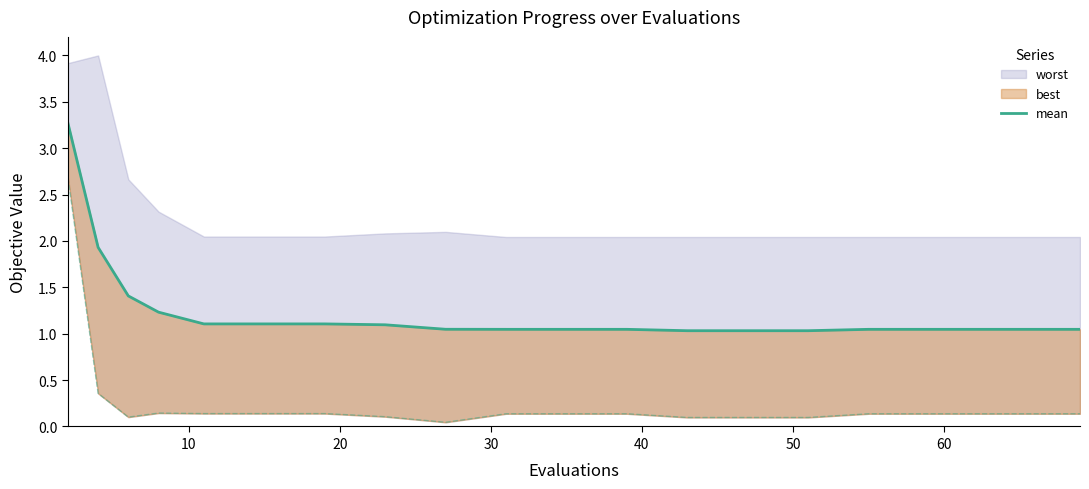

How many lines are shown in the chart?

1